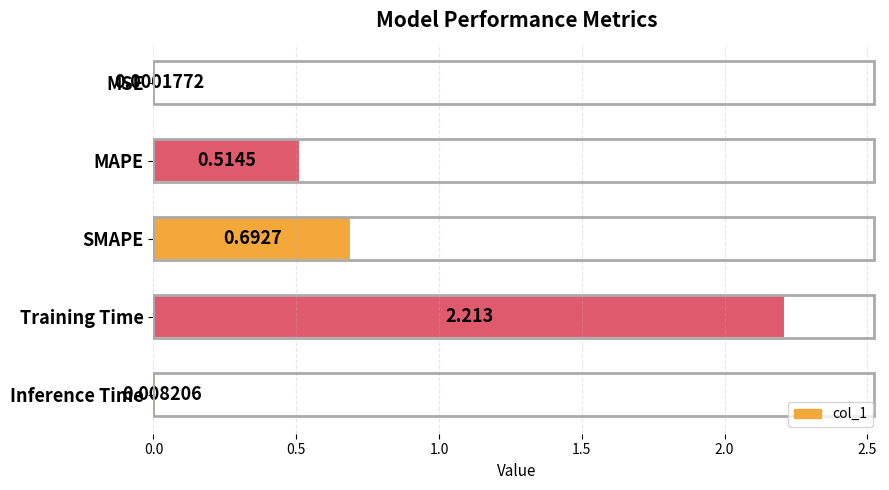

Which label corresponds to the largest value in the chart?

Training Time